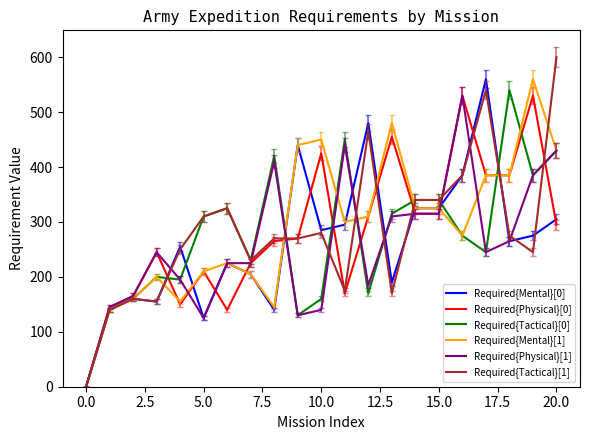

What is the greatest value displayed?

600